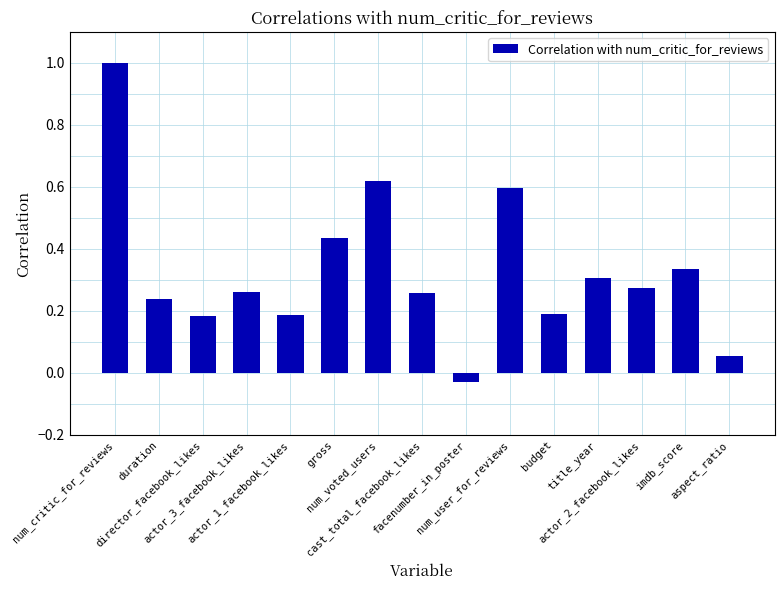

Which label corresponds to the largest value in the chart?

num_critic_for_reviews